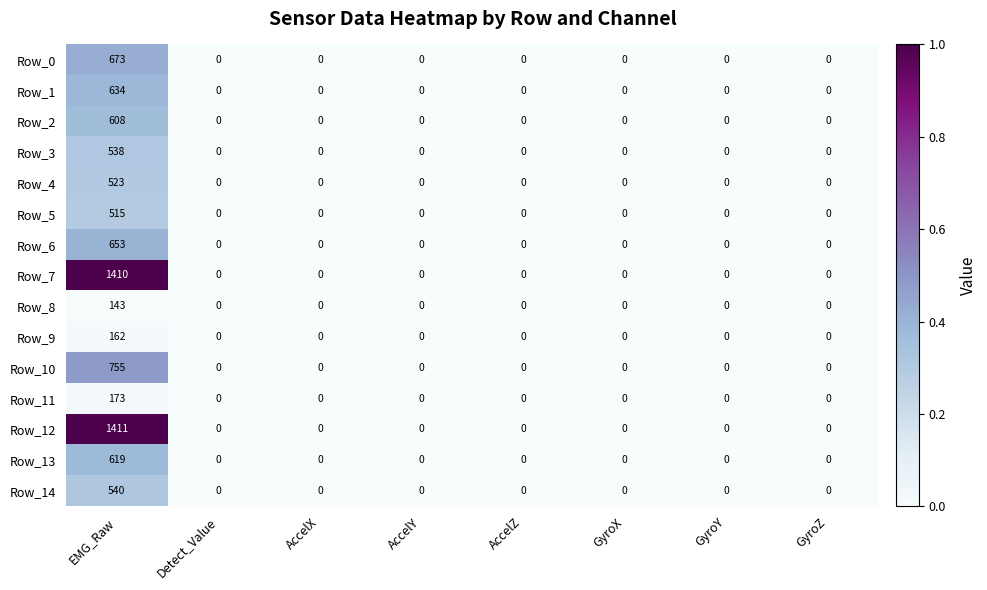

True or false: Row_8 has a value of 77 at AccelX.

False